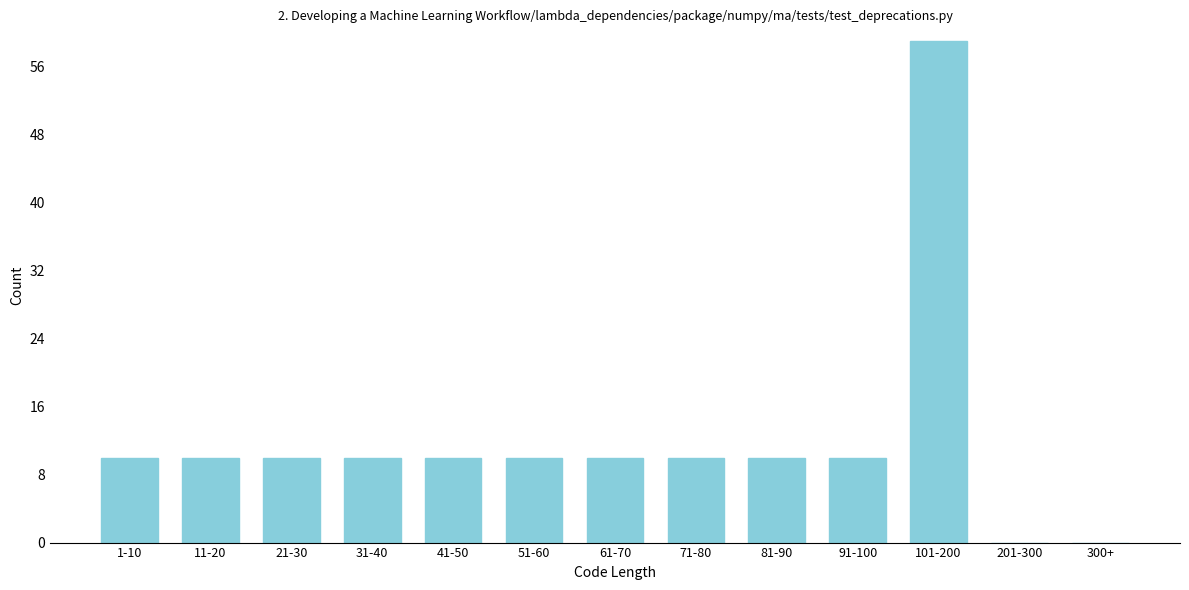

Reading left to right, extract all data points from this chart.

1-10=10	11-20=10	21-30=10	31-40=10	41-50=10	51-60=10	61-70=10	71-80=10	81-90=10	91-100=10	101-200=59	201-300=0	300+=0